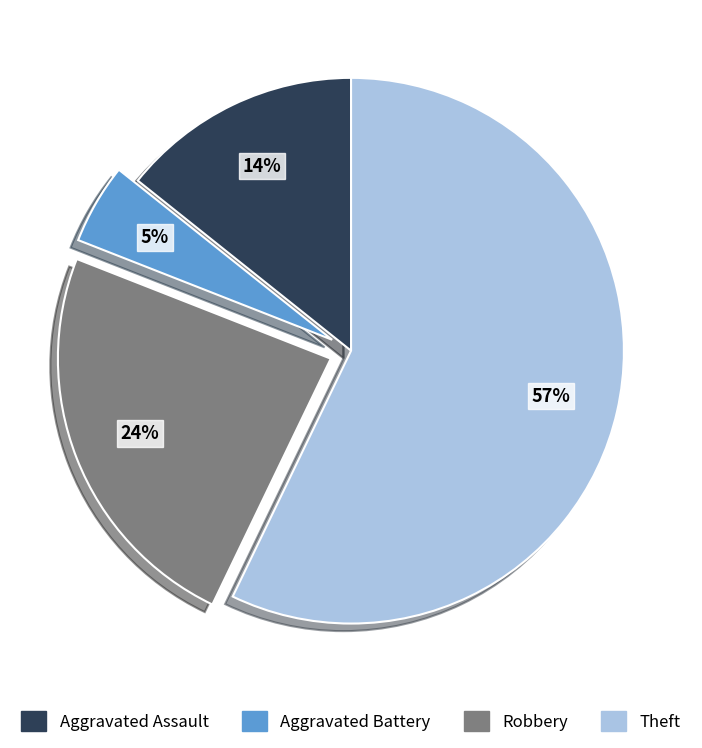

The Aggravated Battery slice represents 5% of the pie. True or false?

True